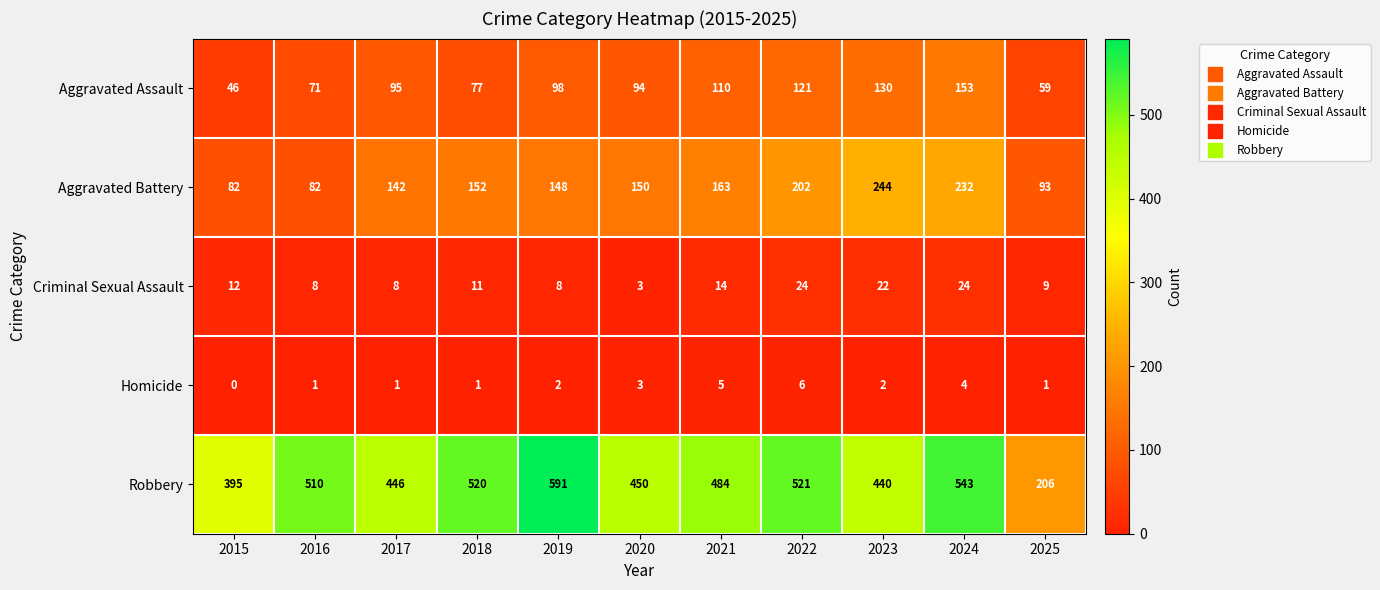

Which series has the largest range (max minus min)?

Robbery